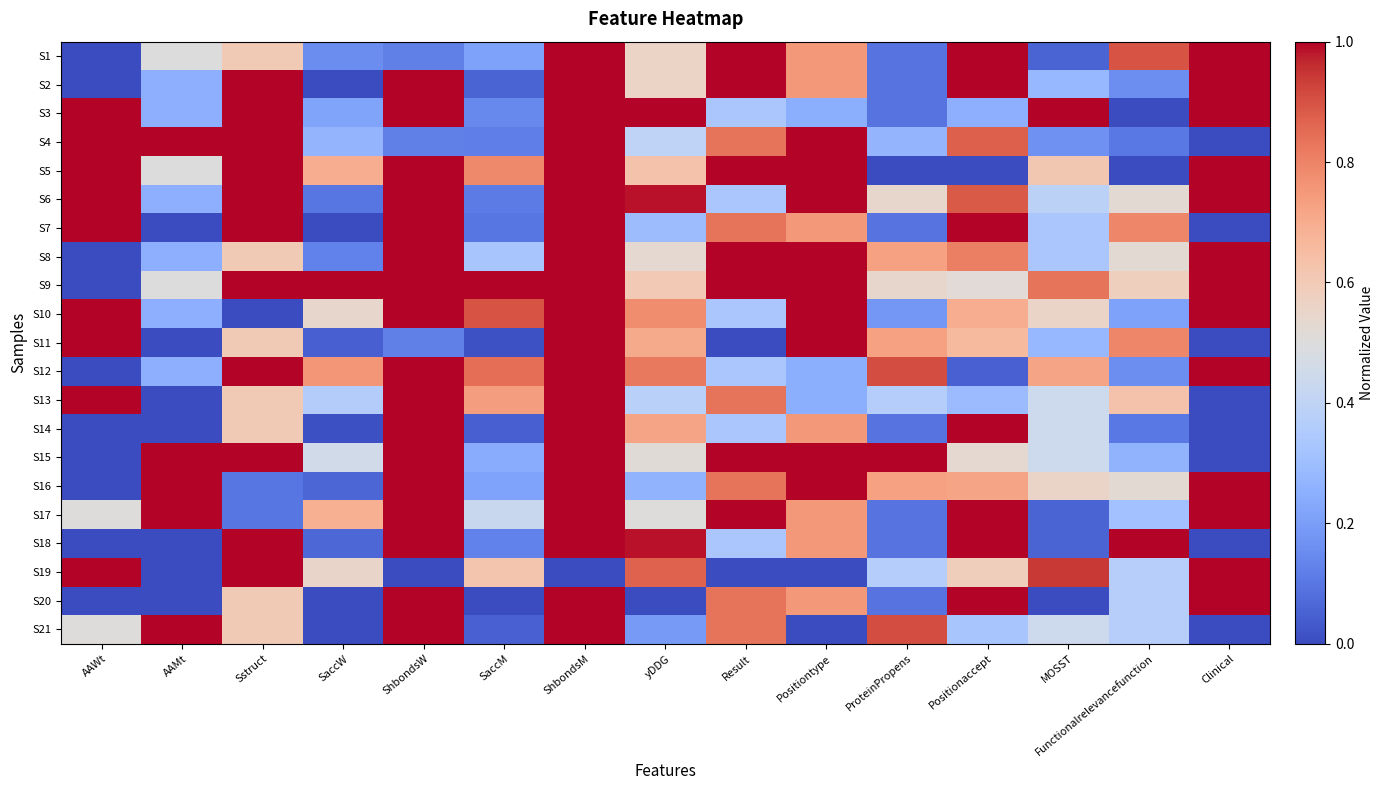

List the series in order of their peak value, highest first.

S1, S2, S3, S4, S5, S6, S7, S8, S9, S10, S11, S12, S13, S14, S15, S16, S17, S18, S19, S20, S21